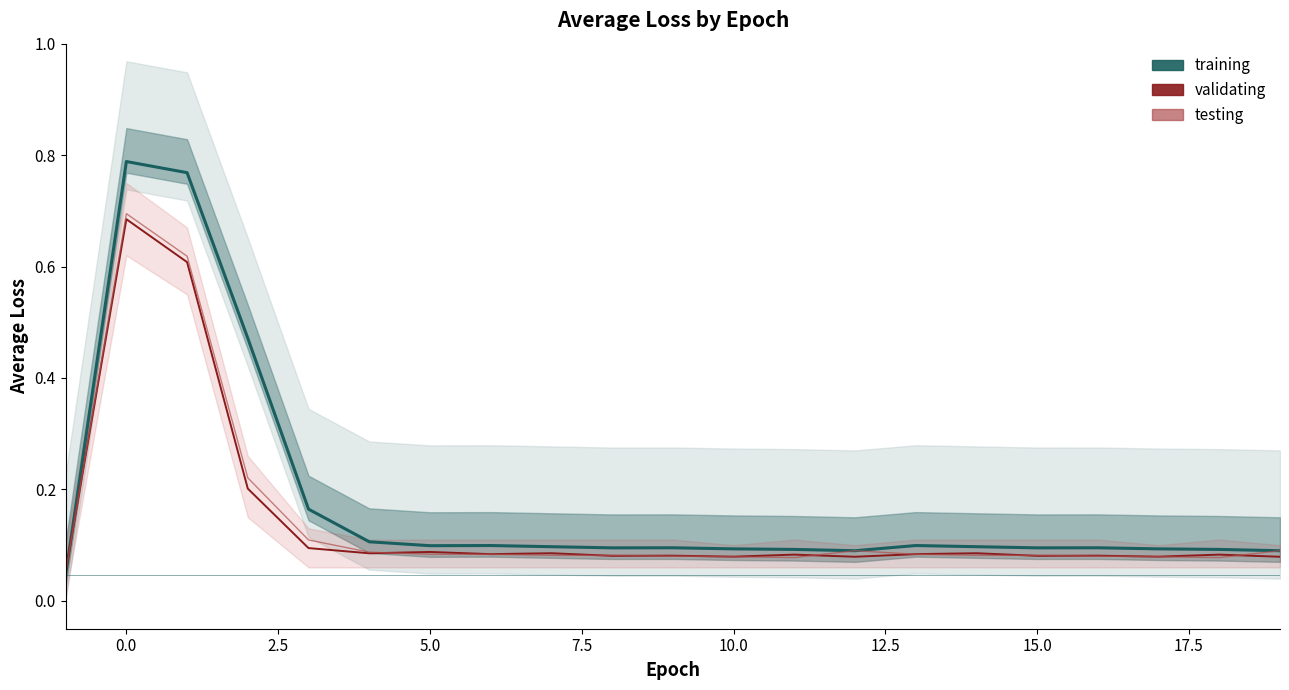

How many lines are shown in the chart?

3